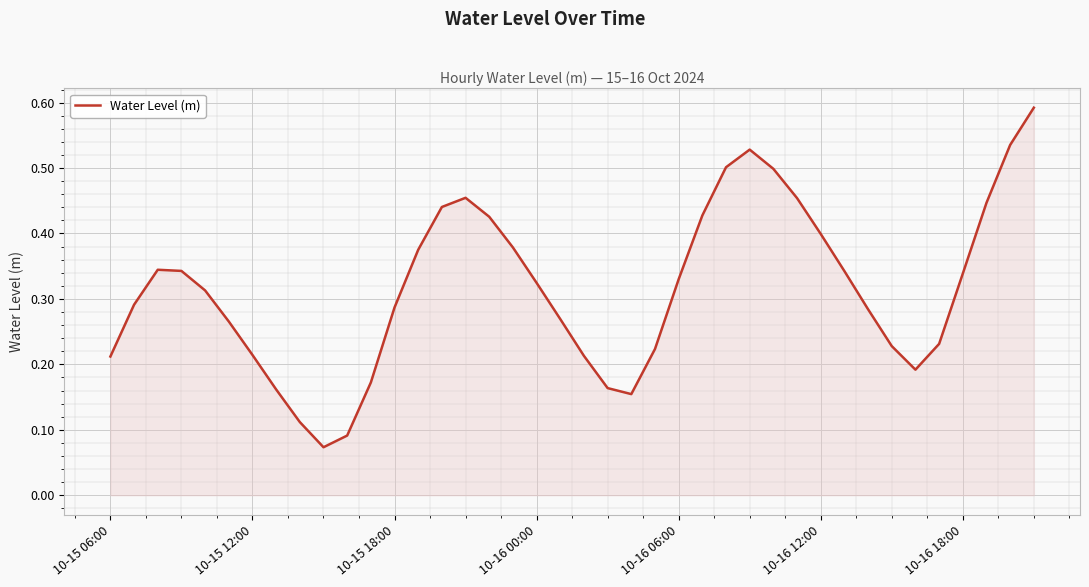

What is the sum of all values?

12.6